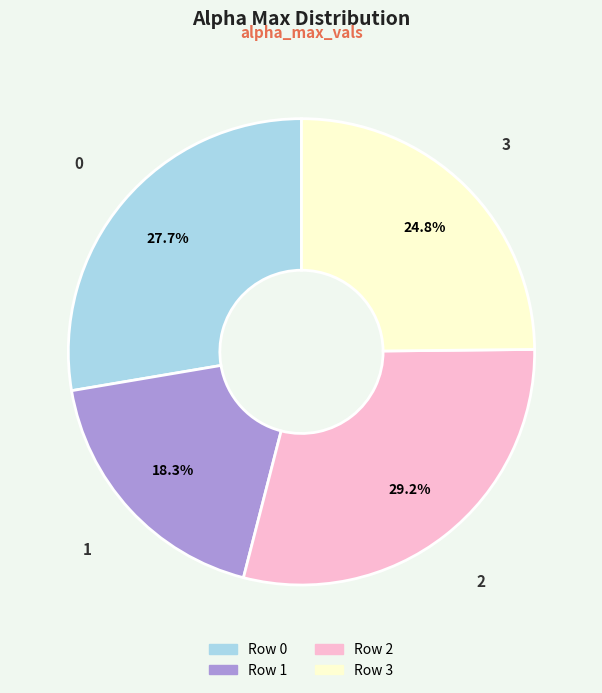

Does any single category account for the majority?

No